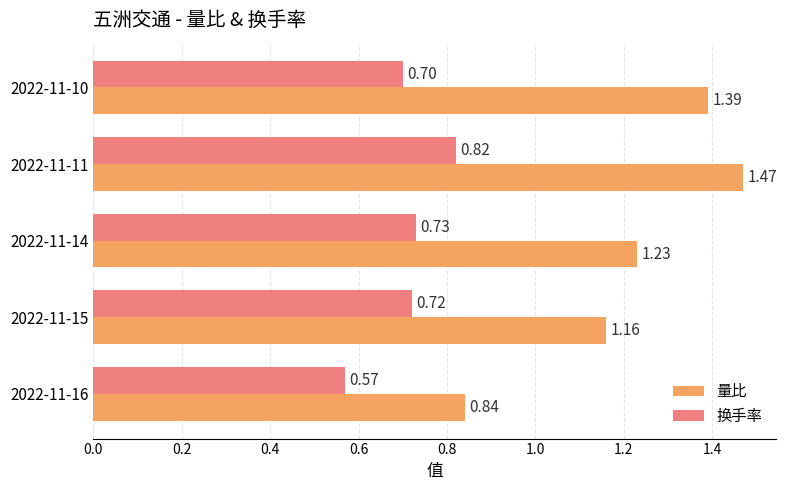

Which series has the largest total across all categories?

量比